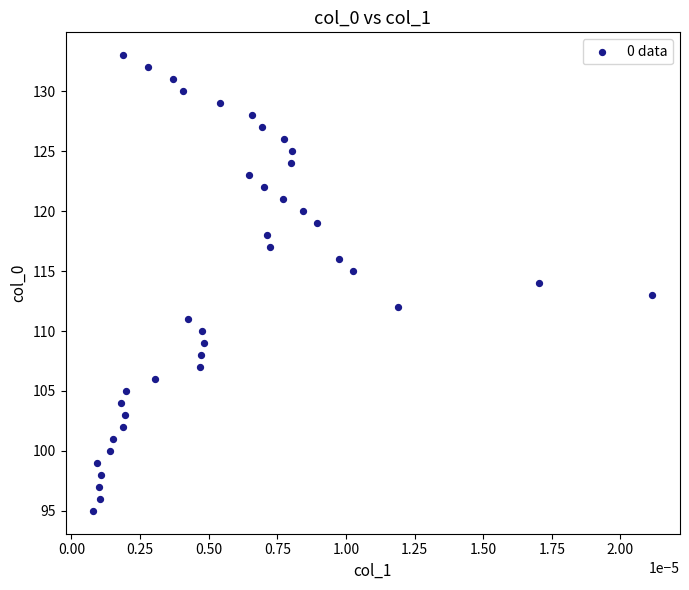

What is the range of Y values (max minus min)?

38